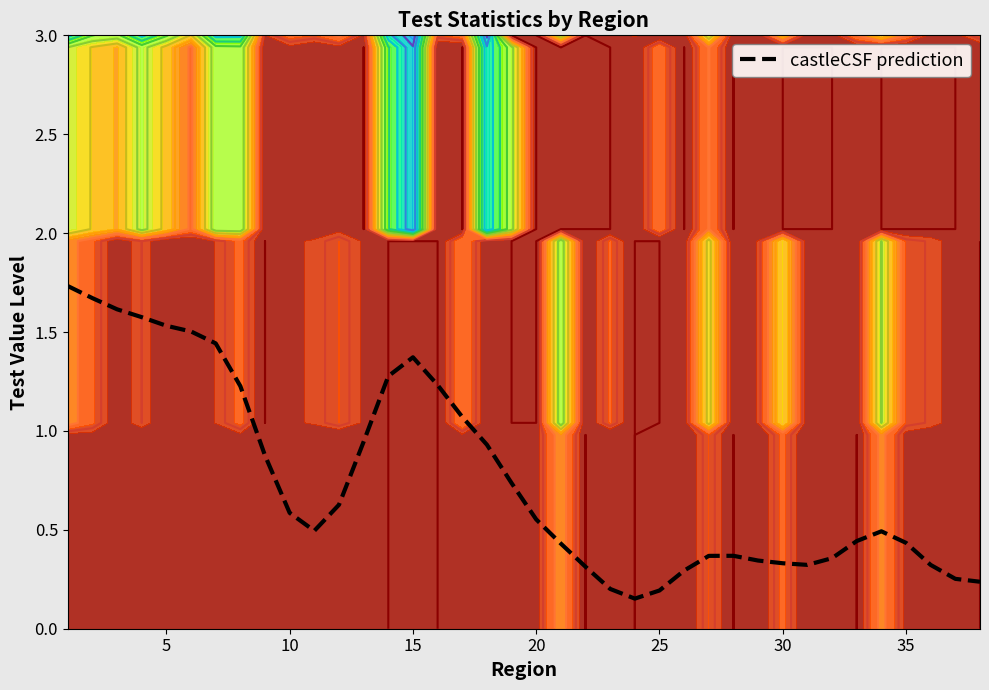

Does the chart display data point markers on the line(s)?

No